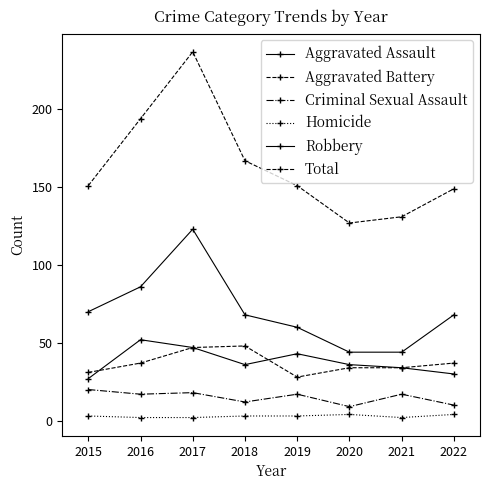

How many categories are shown in the chart?

8